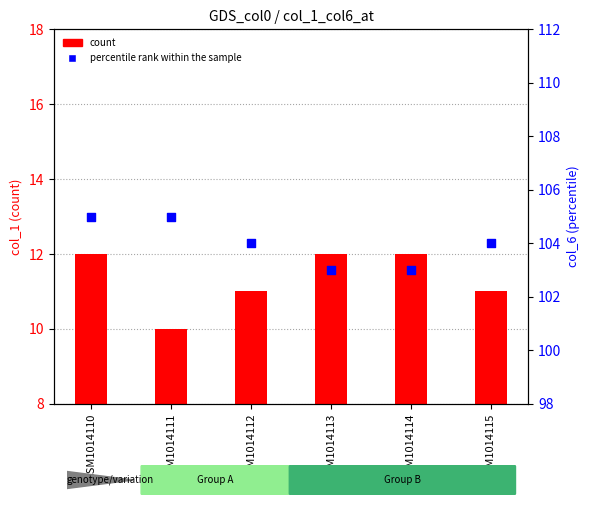

At which category is the sum across all series the highest?

GSM1014110